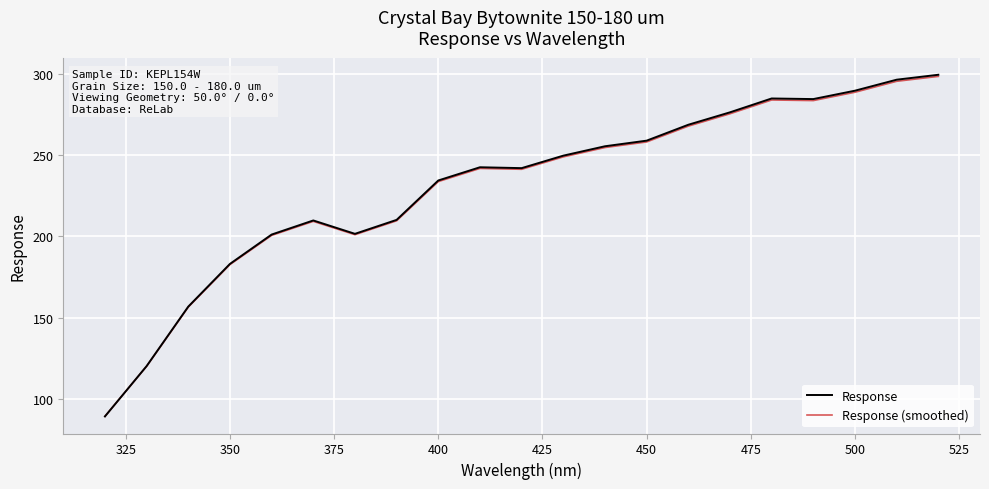

What is the minimum value shown in the chart?

89.2